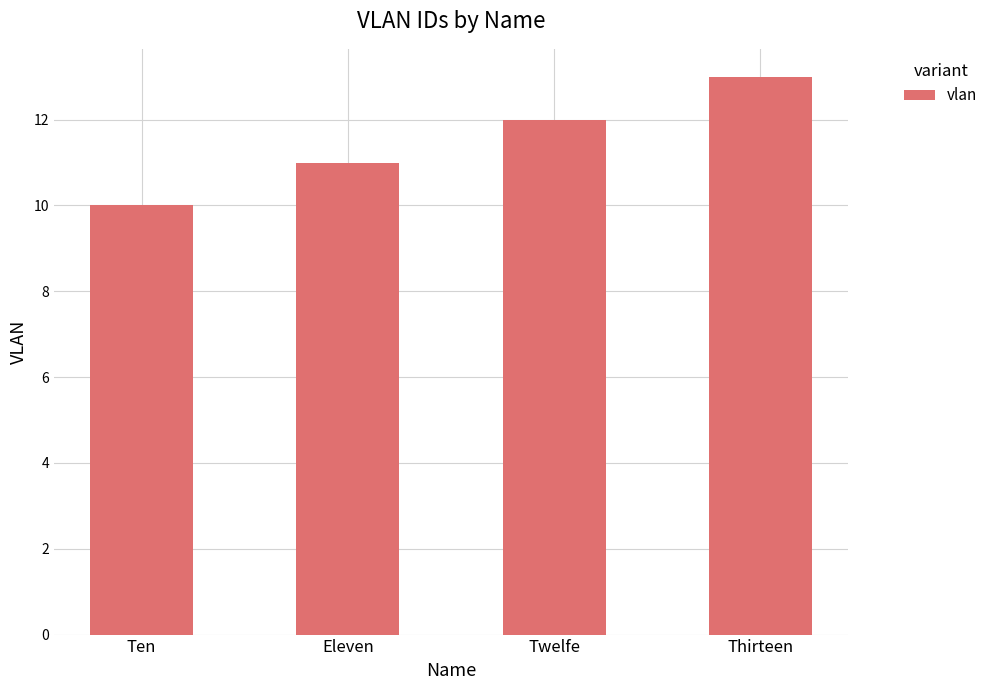

Approximately how many times larger is the value at Thirteen compared to Twelfe?

1.1